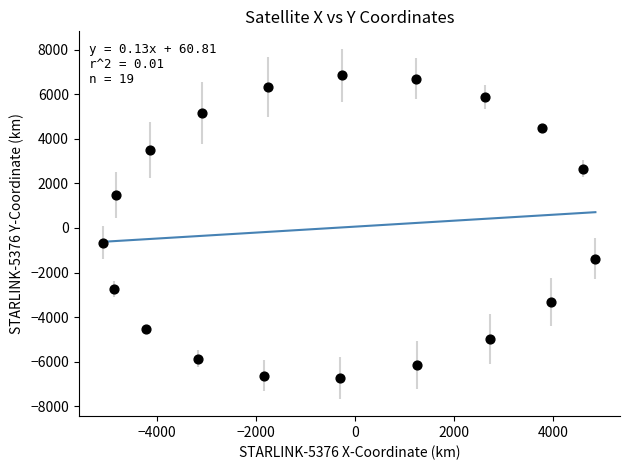

What is the range of Y values (max minus min)?

13580.4